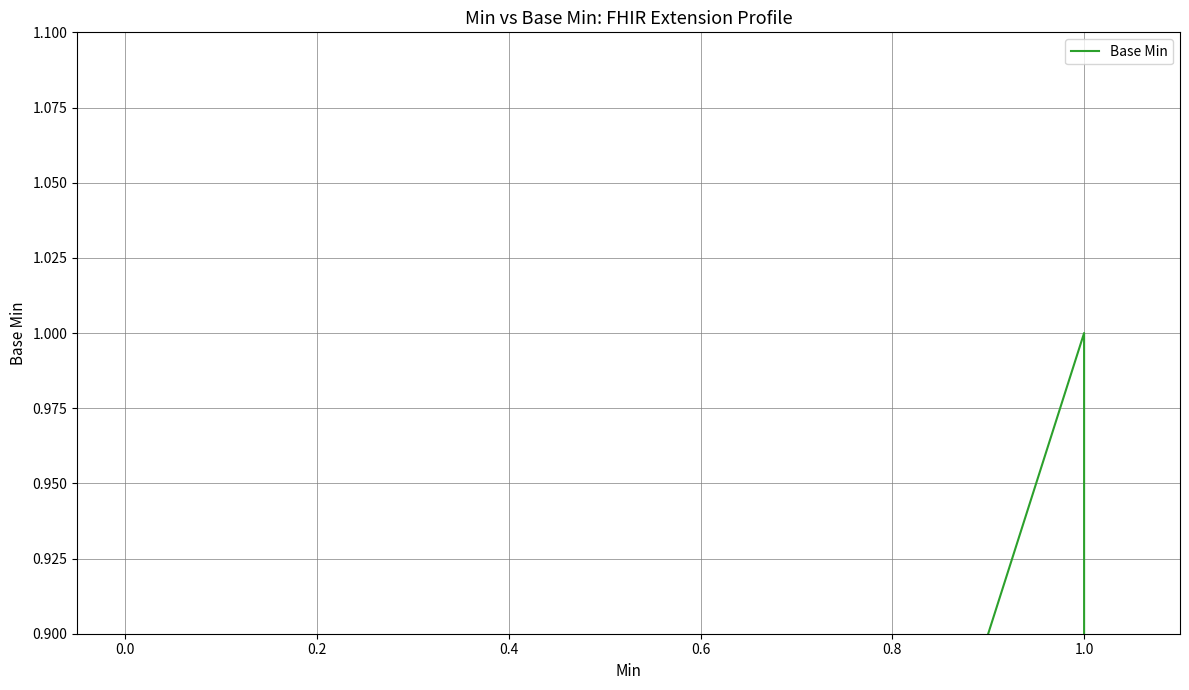

What is the change in value from 0.0 to 1.0?

+1